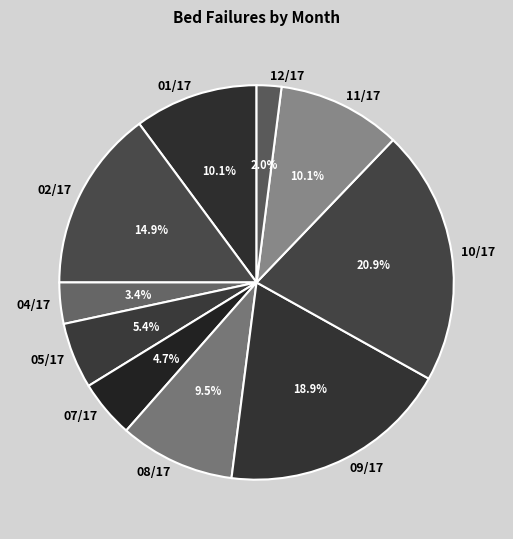

True or false: 07/17 accounts for 11% of the total.

False